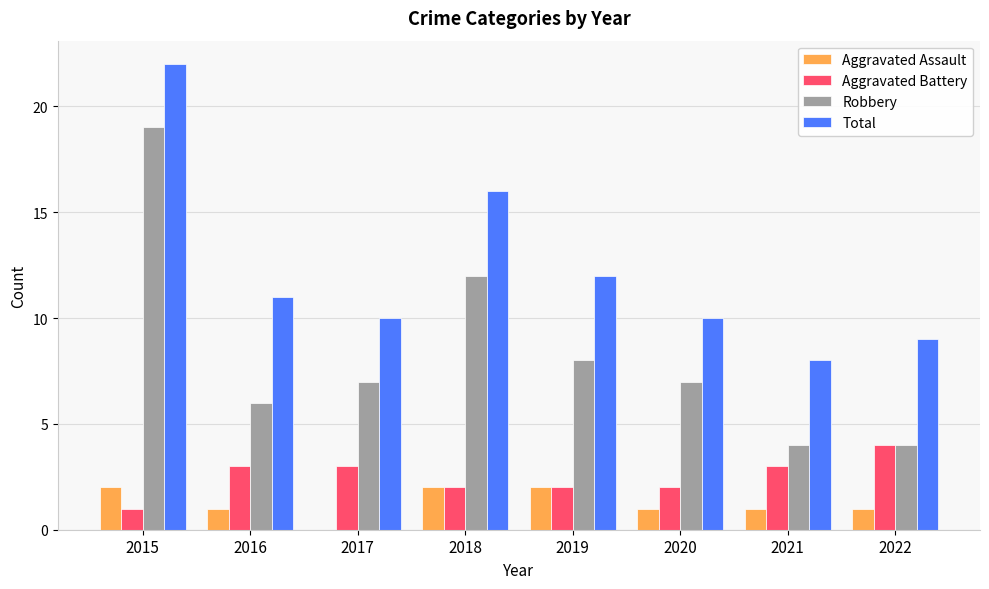

What is the sum of the Total values at 2017 and 2019?

22